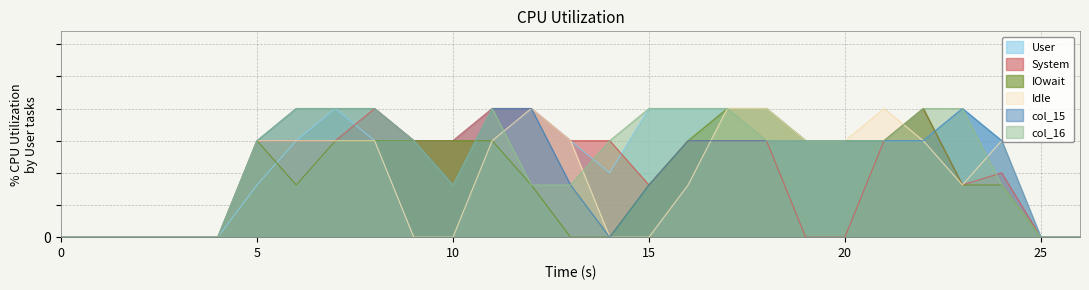

Which series changed the most between 1 and 23?

col_11